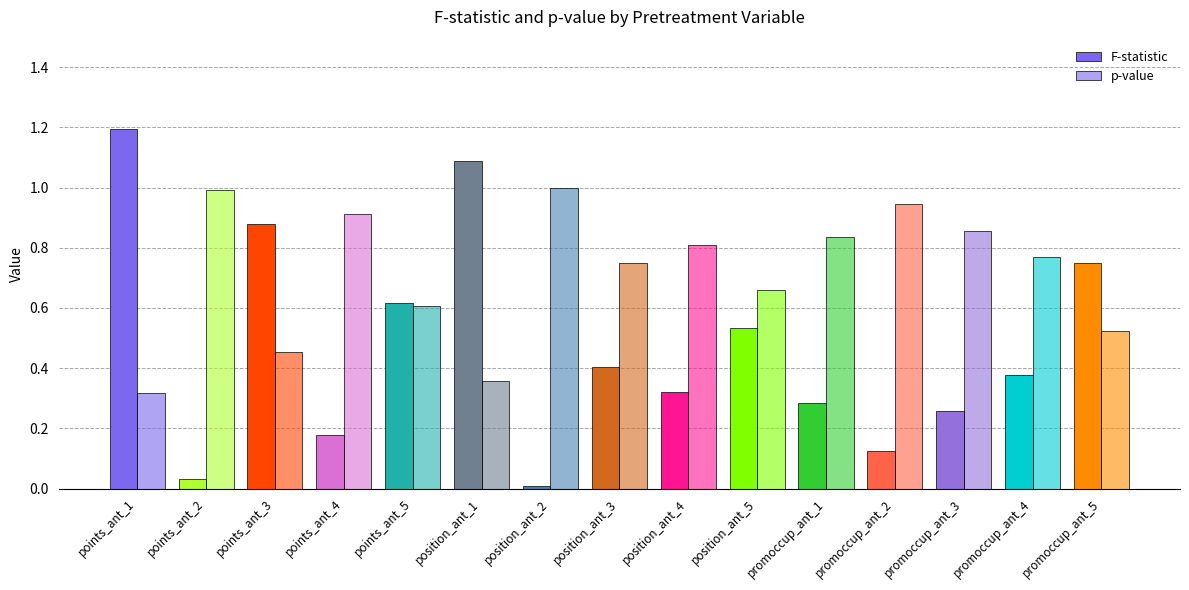

What is the difference between the maximum and minimum values in the F-statistic series?

1.2